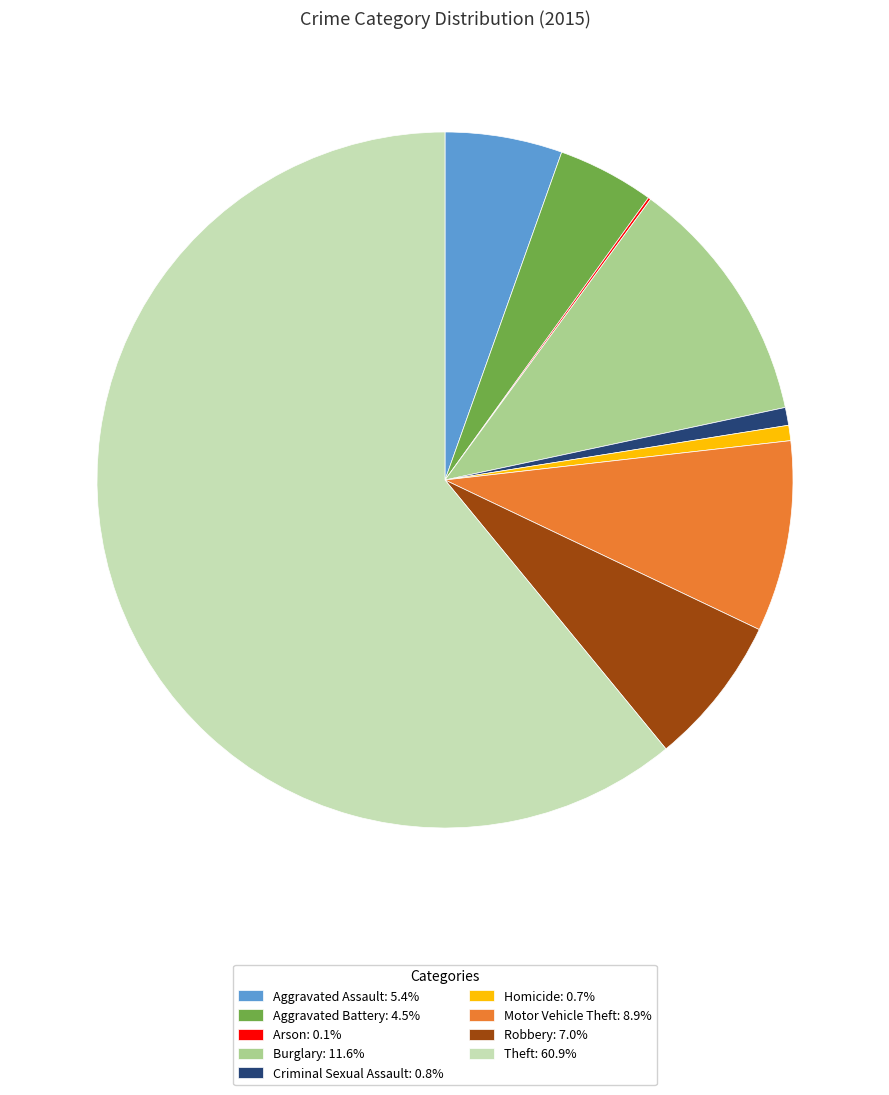

What is the ratio of the value at Aggravated Battery: 4.5% to the value at Motor Vehicle Theft: 8.9%?

0.5